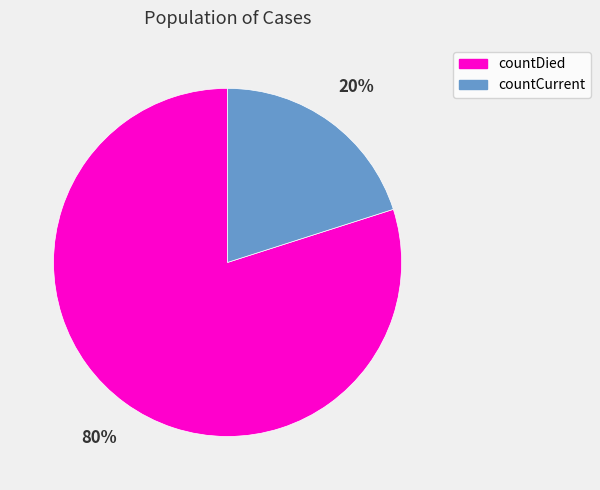

Which slice is the largest?

countDied